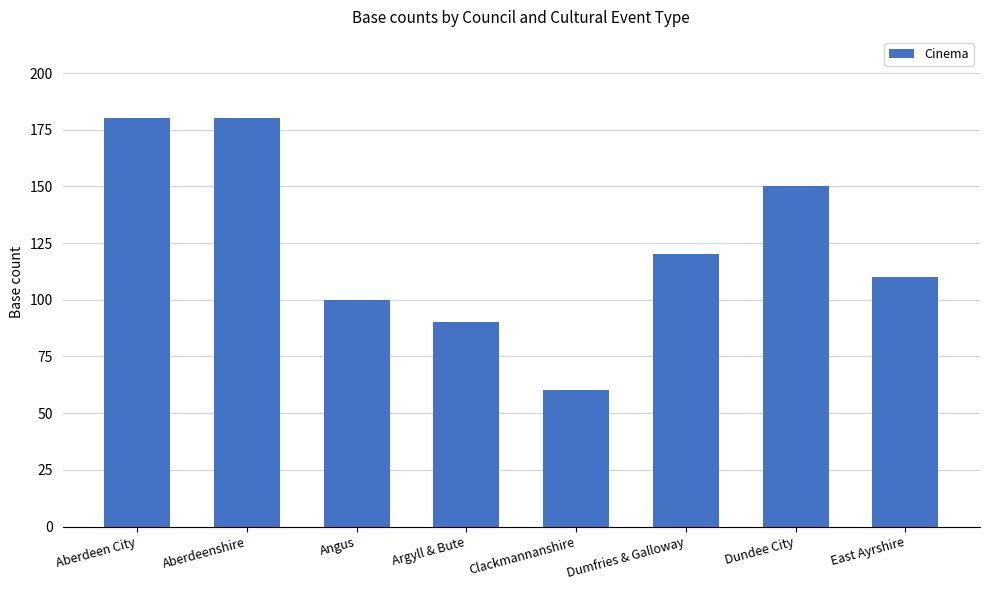

Between Aberdeen City and Dumfries & Galloway, which is larger?

Aberdeen City